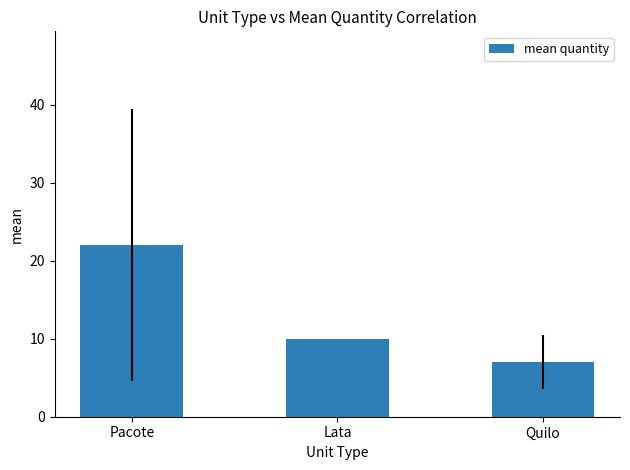

Reading left to right, list all the values displayed in this chart.

22	10	7